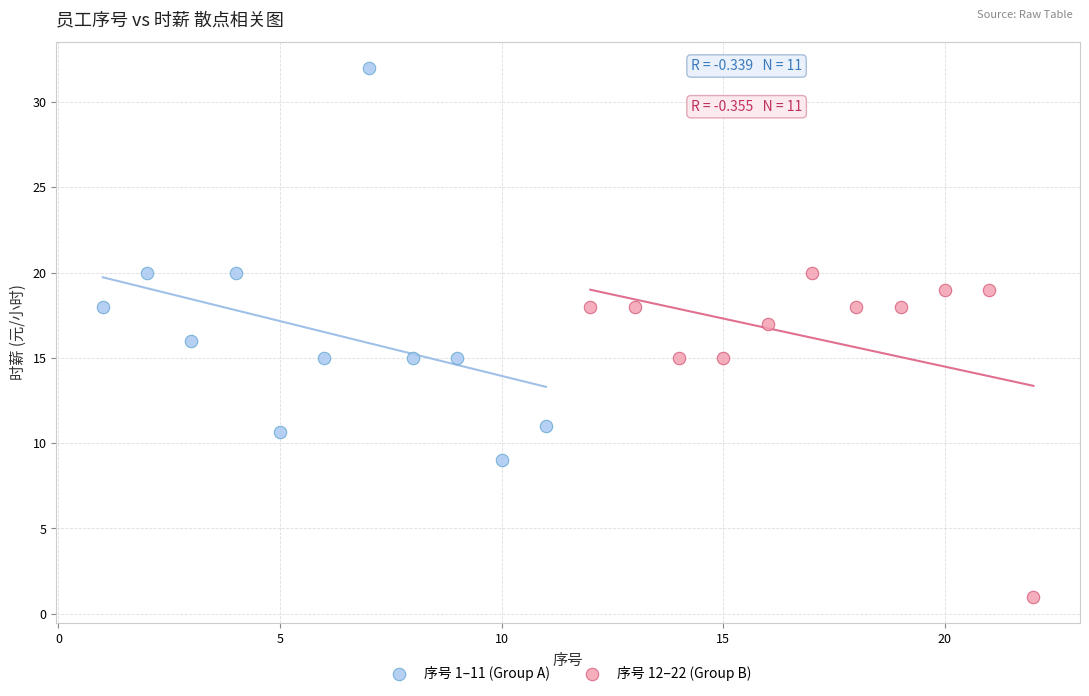

Which series contains the lowest Y value?

序号 12–22 (Group B)